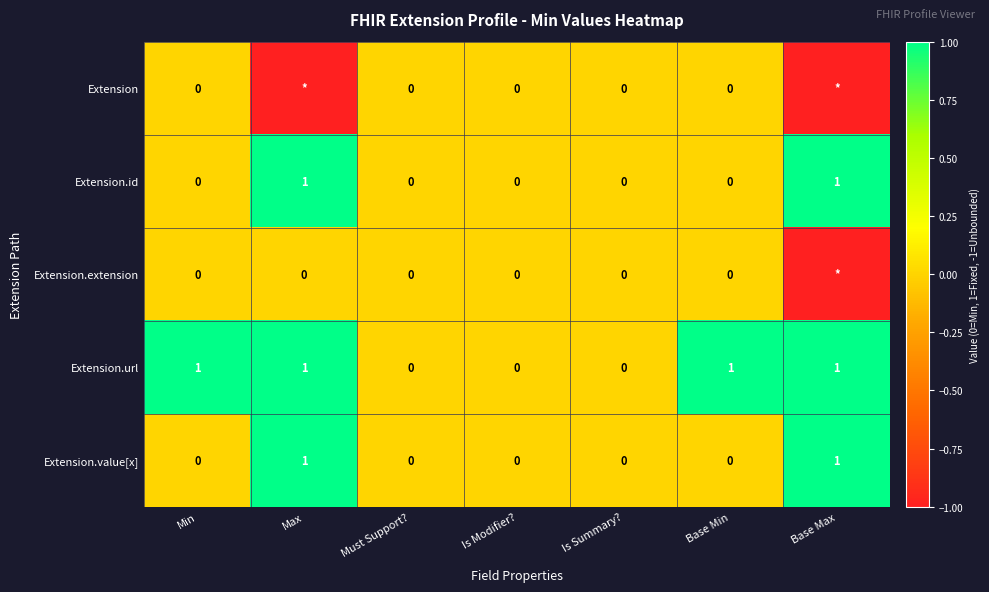

Is it true that Extension.value[x] equals 1 at Base Max?

True